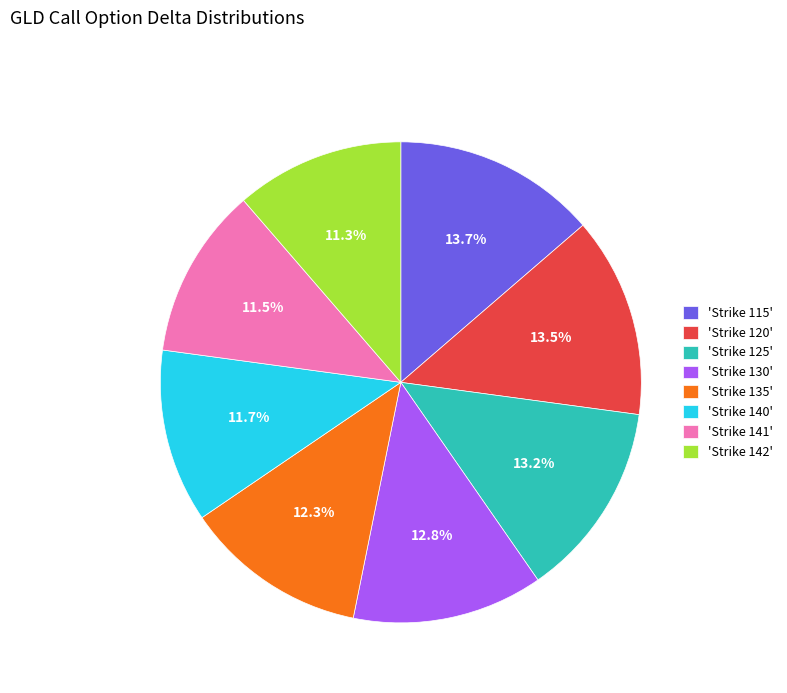

Does any single category account for the majority?

No